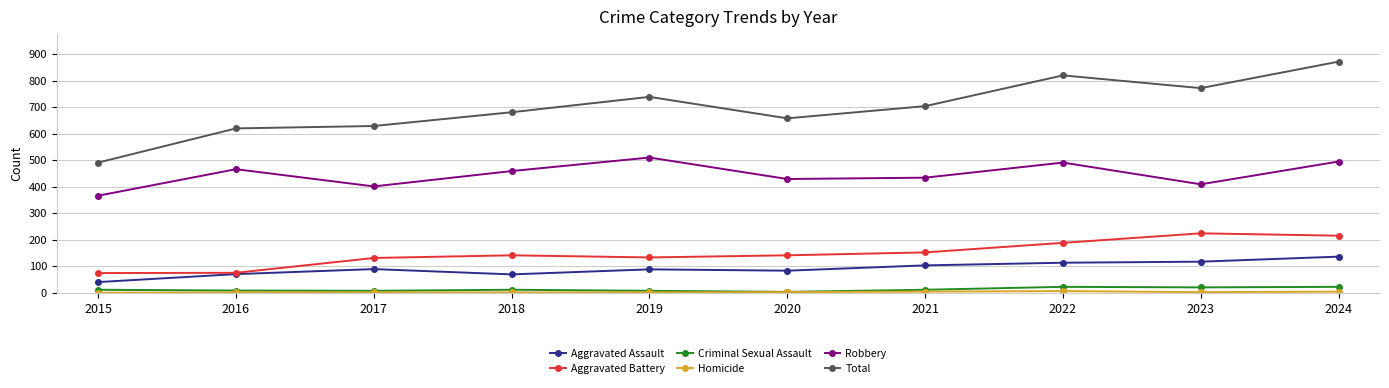

Which series has the largest total across all categories?

Total